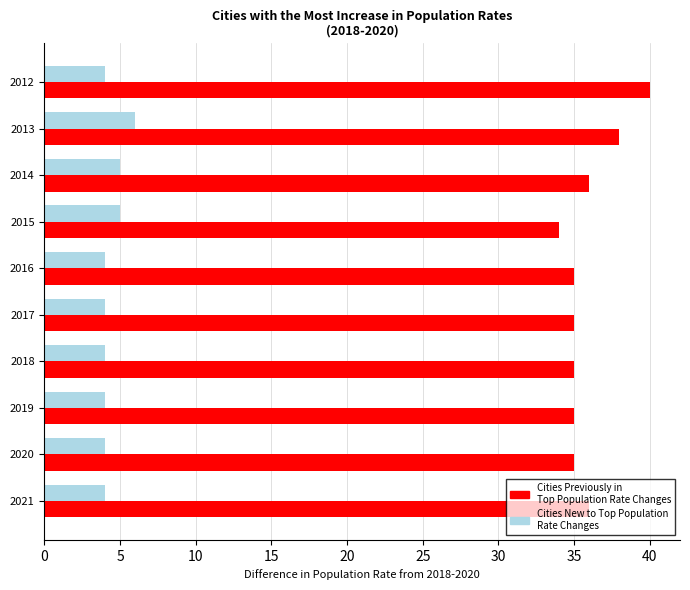

What is the total value across all series at 2020?

39